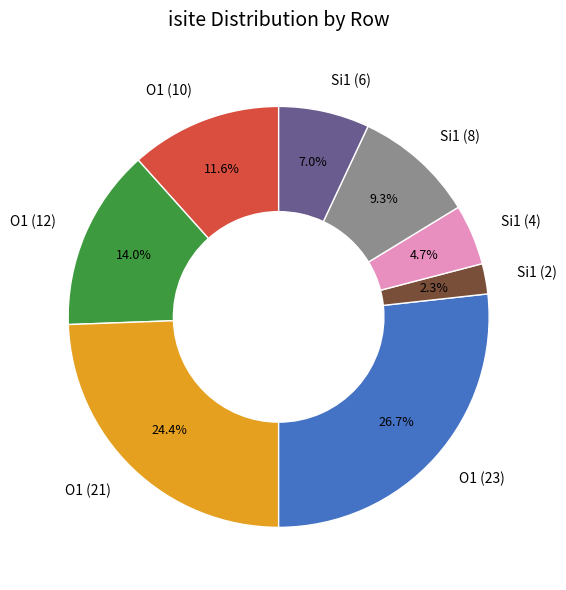

Which has a higher value, Si1 (8) or O1 (12)?

O1 (12)